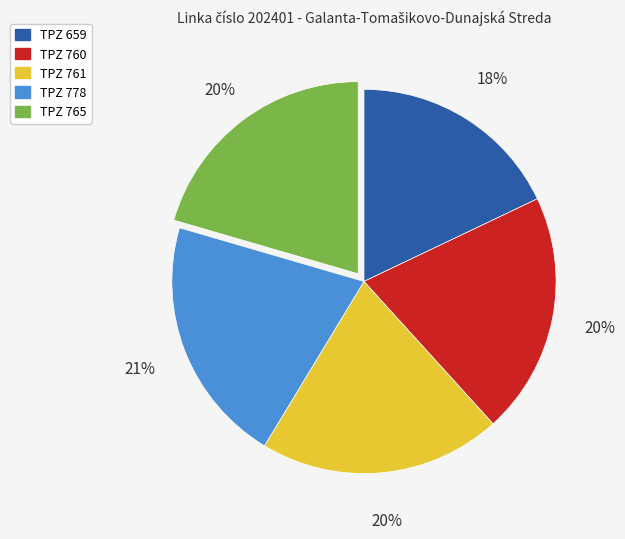

How many slices are in this pie chart?

5